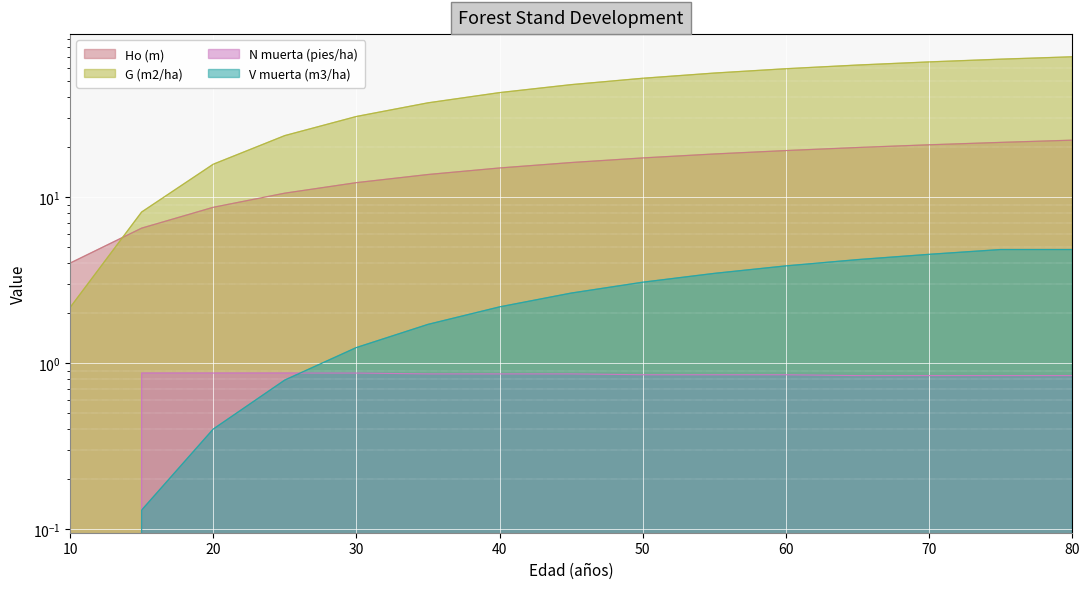

What is the difference between the highest and lowest values at 20?

15.4